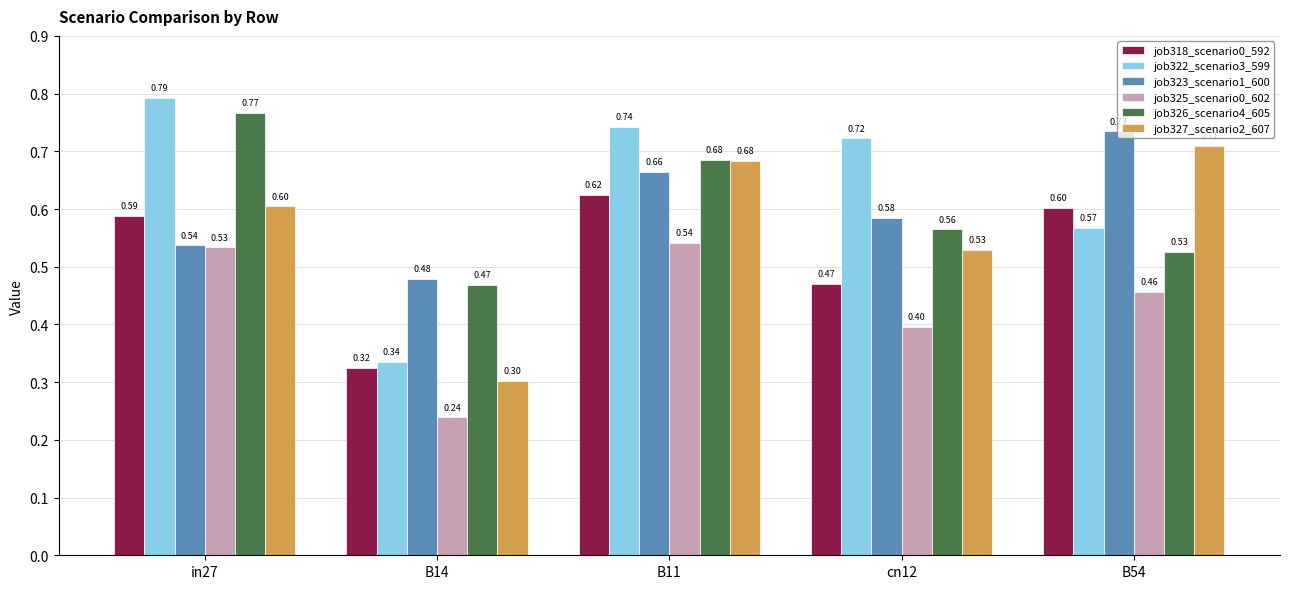

Does the chart contain stacked bars?

No